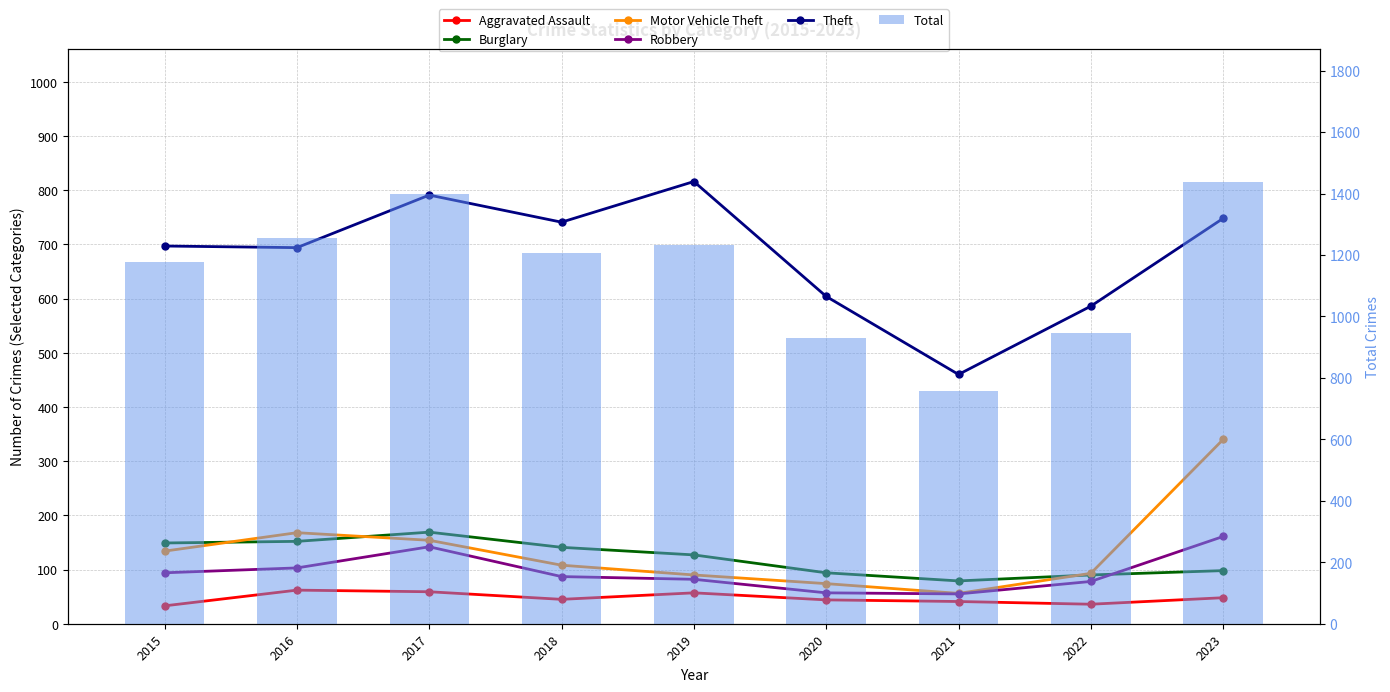

How many values in the Theft series are below 697?

4